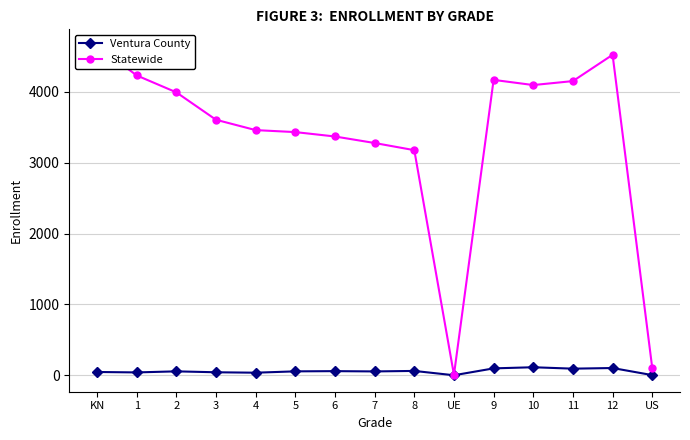

What is the difference between the second highest and second lowest values in the Ventura County series?

100